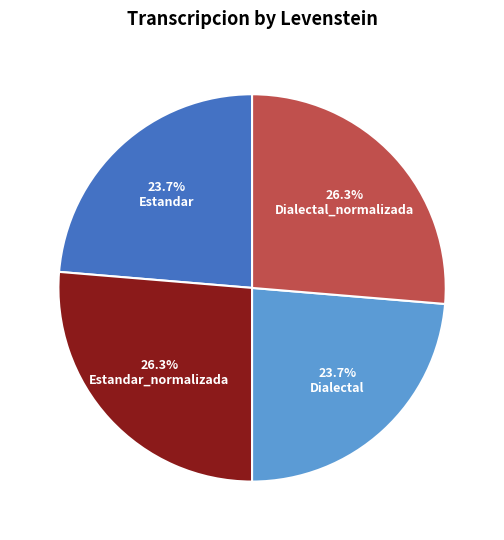

Do Dialectal and Estandar together represent more than half of the pie?

No